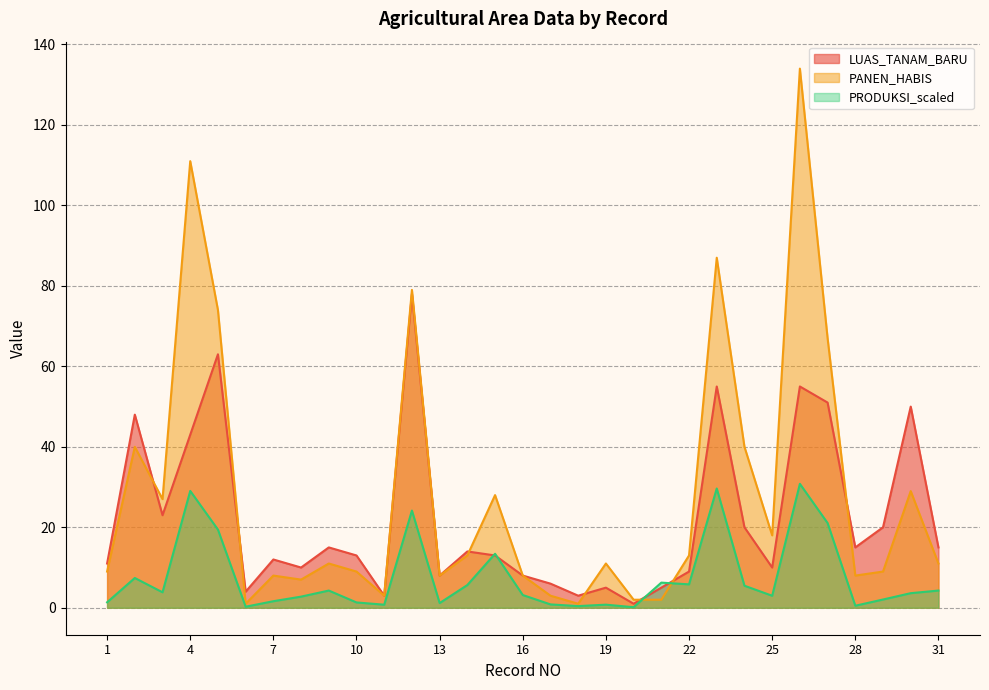

Which category has the highest value in the PANEN_HABIS series?

26